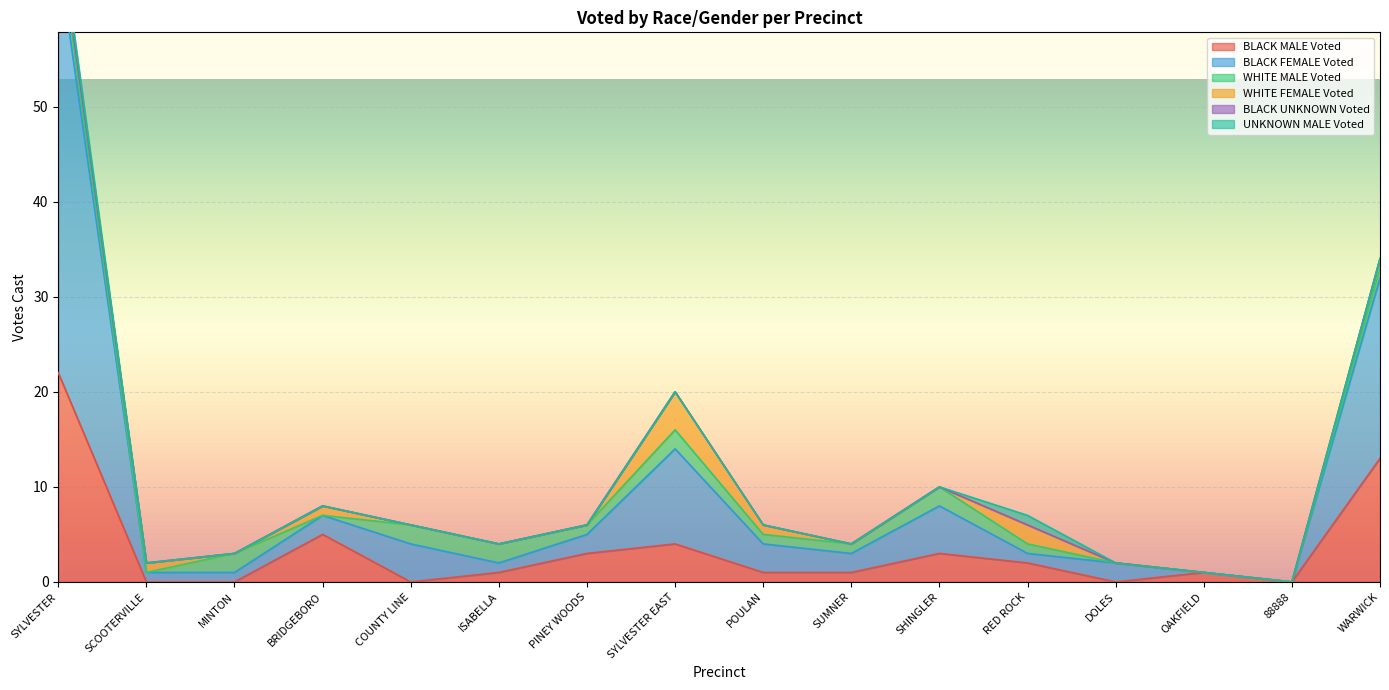

The value of BLACK UNKNOWN Voted at PINEY WOODS is 0. True or false?

True